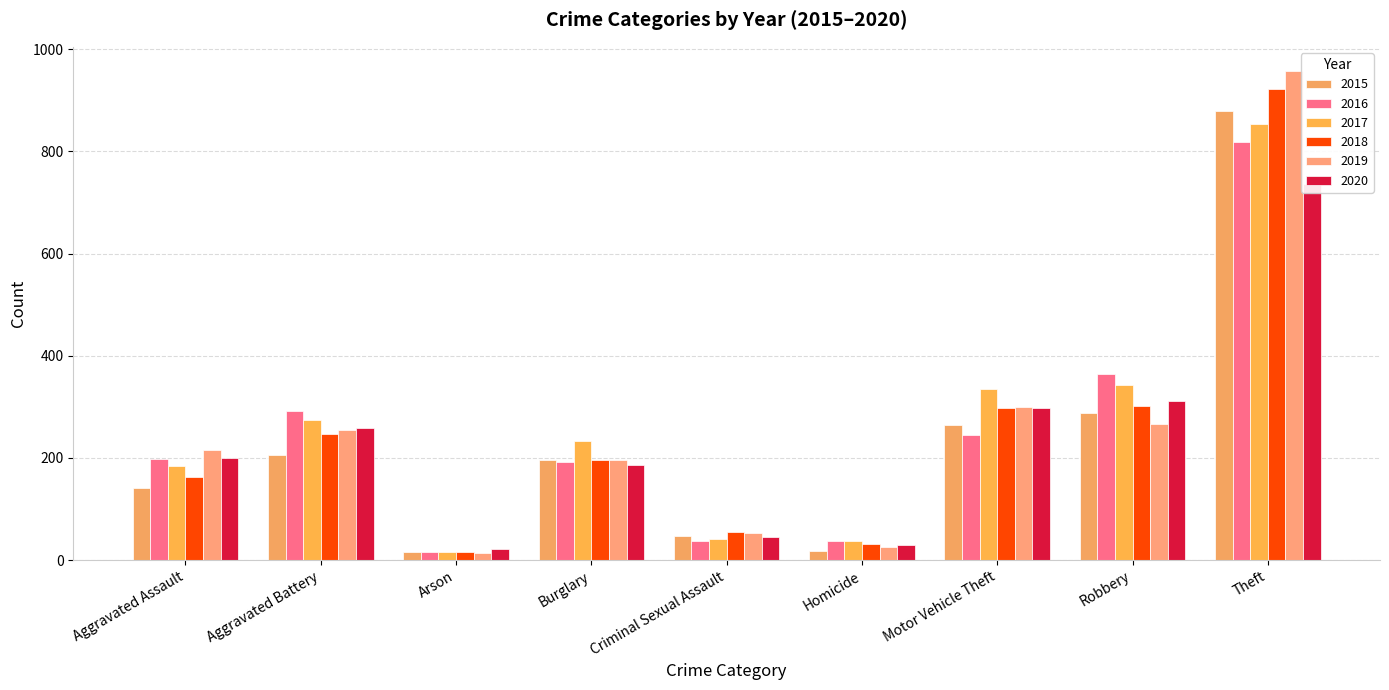

What is the maximum value shown in the chart?

957